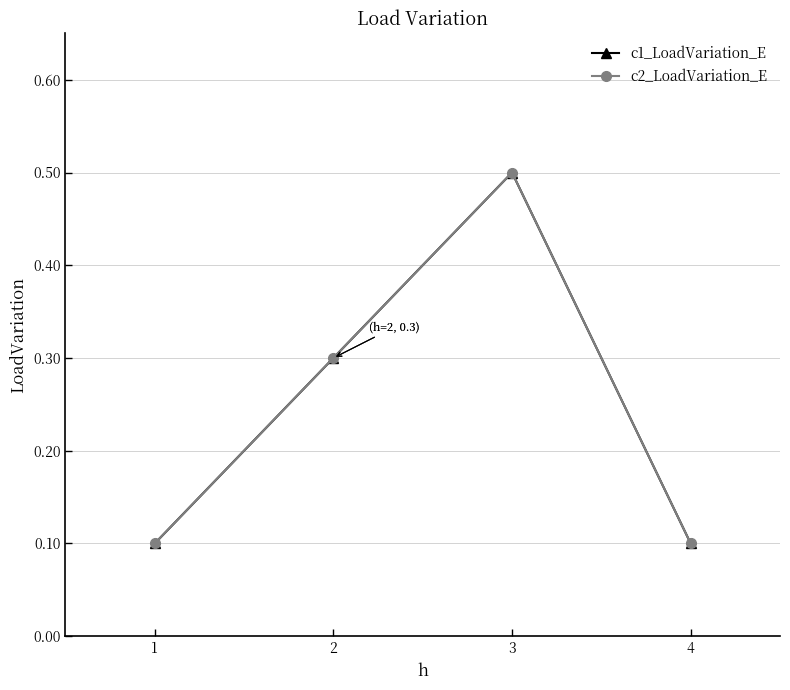

What is the sum of all c2_LoadVariation_E values?

1.0